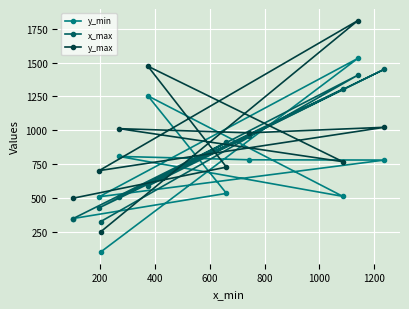

What is the minimum value shown in the chart?

100